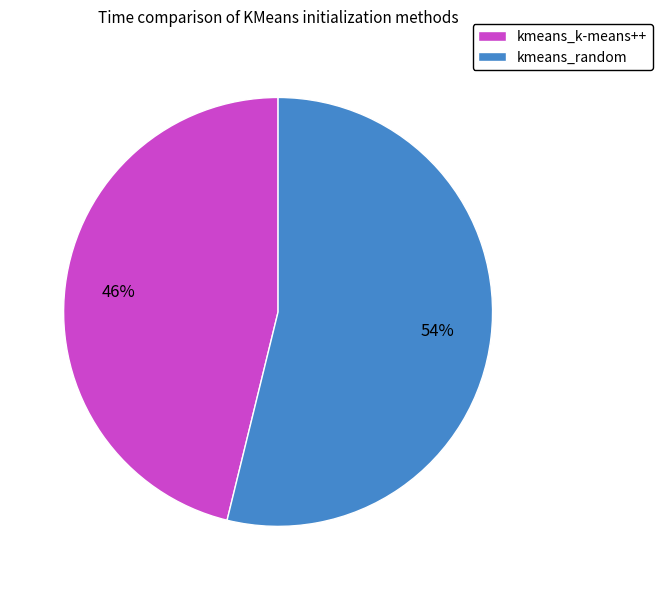

What is the majority slice?

kmeans_random